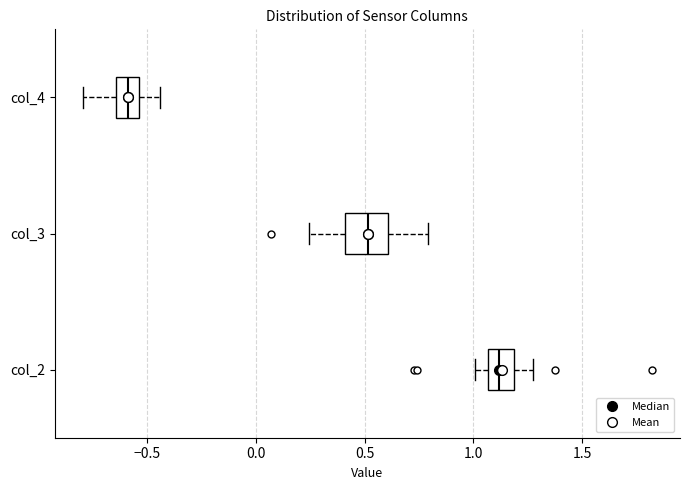

Reading bottom to top, read every box against the x-axis: the position of its median line, the range the box covers, and the ends of its whiskers. The values are not printed on the chart, so give them approximately, as read against the axis.

col_2: median 1.10, box 1.05 to 1.20, whiskers 1.00 to 1.25
col_3: median 0.50, box 0.40 to 0.60, whiskers 0.25 to 0.80
col_4: median -0.60, box -0.65 to -0.55, whiskers -0.80 to -0.45